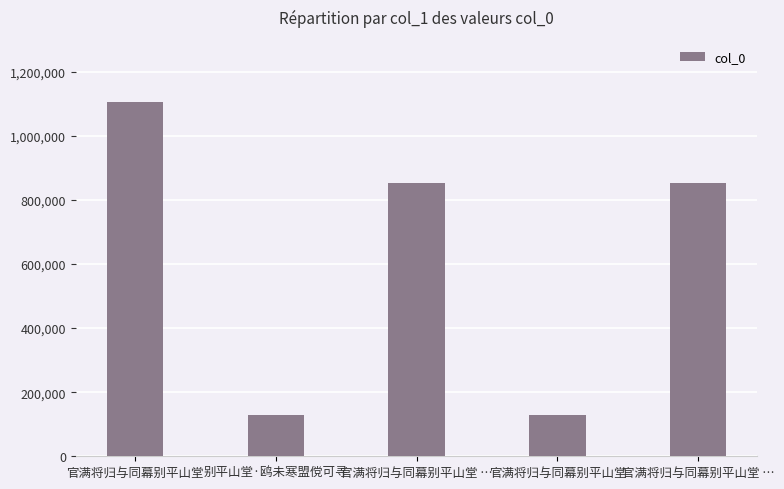

At which category does the chart reach its minimum across all series?

官满将归与同幕别平山堂